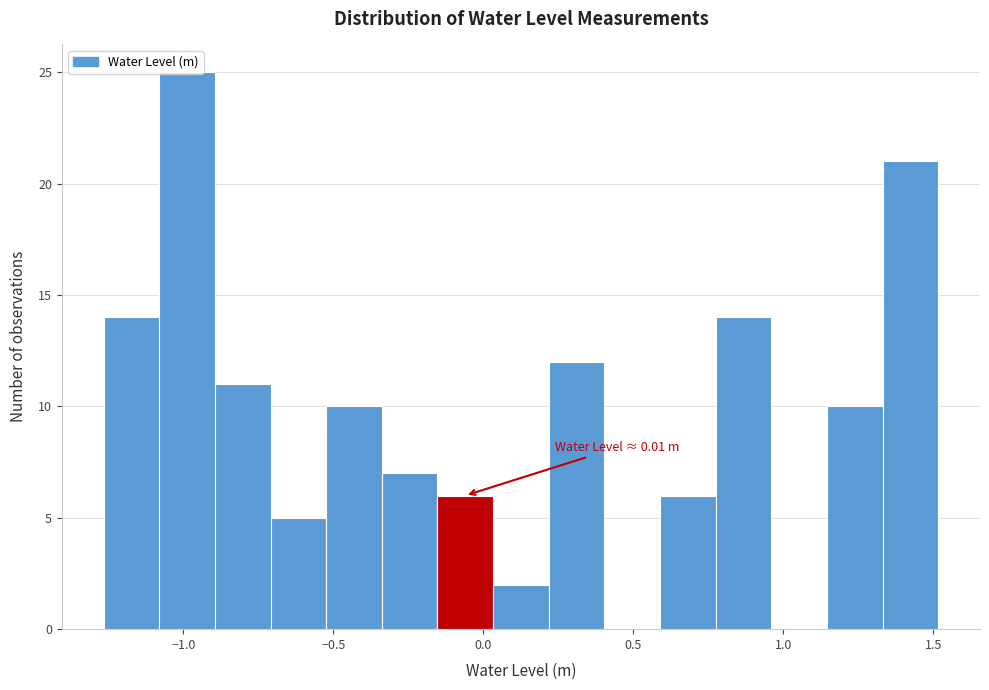

Read against the x-axis, roughly where is the centre of the tallest bar?

-1.00